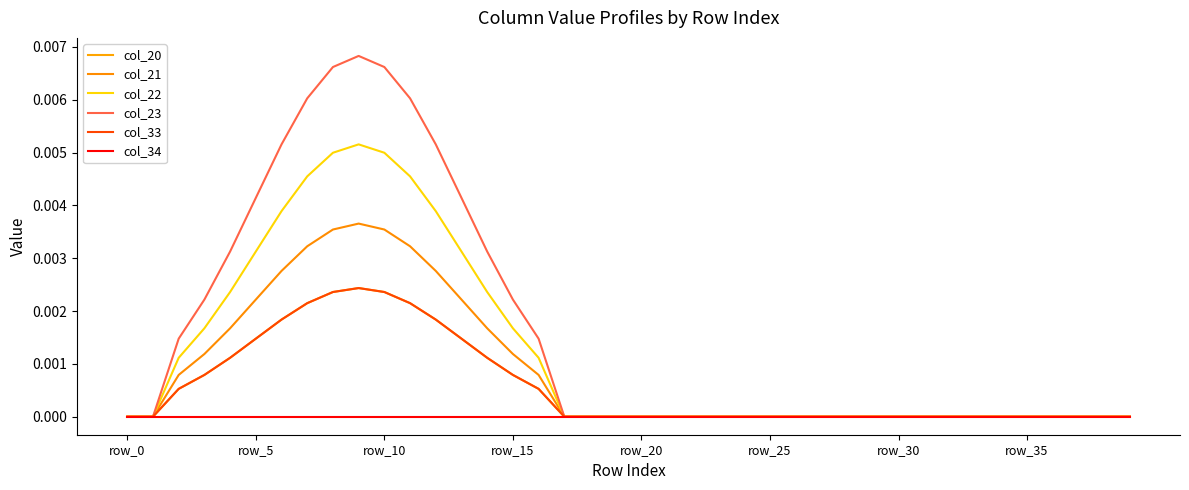

At which label is col_34 closest to 0?

row_0